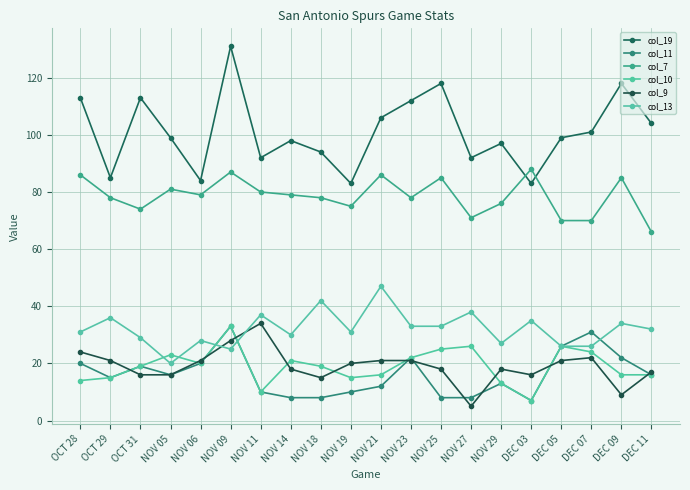

Reading right to left, list all the values displayed in this chart.

col_19: DEC 11=104	DEC 09=118	DEC 07=101	DEC 05=99	DEC 03=83	NOV 29=97	NOV 27=92	NOV 25=118	NOV 23=112	NOV 21=106	NOV 19=83	NOV 18=94	NOV 14=98	NOV 11=92	NOV 09=131	NOV 06=84	NOV 05=99	OCT 31=113	OCT 29=85	OCT 28=113
col_11: DEC 11=16	DEC 09=22	DEC 07=31	DEC 05=26	DEC 03=7	NOV 29=13	NOV 27=8	NOV 25=8	NOV 23=22	NOV 21=12	NOV 19=10	NOV 18=8	NOV 14=8	NOV 11=10	NOV 09=33	NOV 06=20	NOV 05=16	OCT 31=19	OCT 29=15	OCT 28=20
col_7: DEC 11=66	DEC 09=85	DEC 07=70	DEC 05=70	DEC 03=88	NOV 29=76	NOV 27=71	NOV 25=85	NOV 23=78	NOV 21=86	NOV 19=75	NOV 18=78	NOV 14=79	NOV 11=80	NOV 09=87	NOV 06=79	NOV 05=81	OCT 31=74	OCT 29=78	OCT 28=86
col_10: DEC 11=16	DEC 09=16	DEC 07=24	DEC 05=26	DEC 03=7	NOV 29=13	NOV 27=26	NOV 25=25	NOV 23=22	NOV 21=16	NOV 19=15	NOV 18=19	NOV 14=21	NOV 11=10	NOV 09=33	NOV 06=20	NOV 05=23	OCT 31=19	OCT 29=15	OCT 28=14
col_9: DEC 11=17	DEC 09=9	DEC 07=22	DEC 05=21	DEC 03=16	NOV 29=18	NOV 27=5	NOV 25=18	NOV 23=21	NOV 21=21	NOV 19=20	NOV 18=15	NOV 14=18	NOV 11=34	NOV 09=28	NOV 06=21	NOV 05=16	OCT 31=16	OCT 29=21	OCT 28=24
col_13: DEC 11=32	DEC 09=34	DEC 07=26	DEC 05=26	DEC 03=35	NOV 29=27	NOV 27=38	NOV 25=33	NOV 23=33	NOV 21=47	NOV 19=31	NOV 18=42	NOV 14=30	NOV 11=37	NOV 09=25	NOV 06=28	NOV 05=20	OCT 31=29	OCT 29=36	OCT 28=31